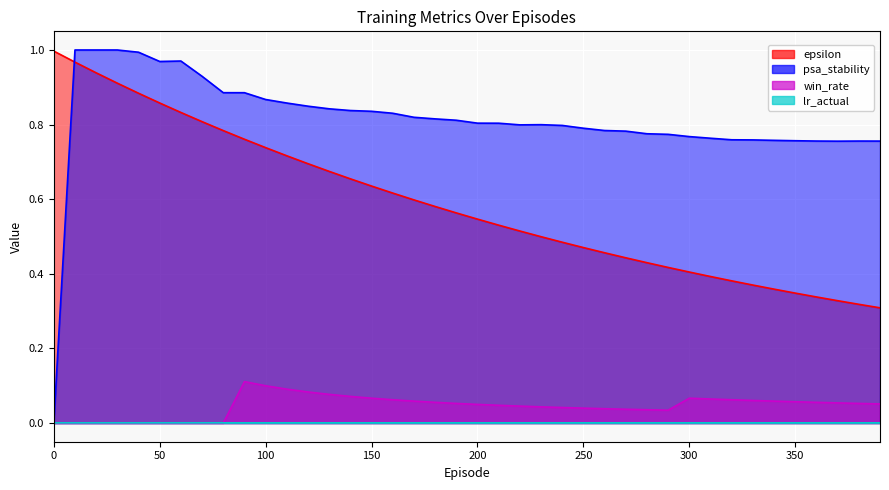

What is the difference between the epsilon values at 40 and 110?

0.2